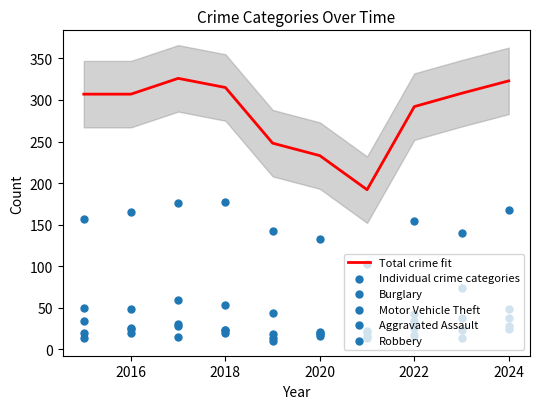

Which series has the largest total across all categories?

Total crime fit